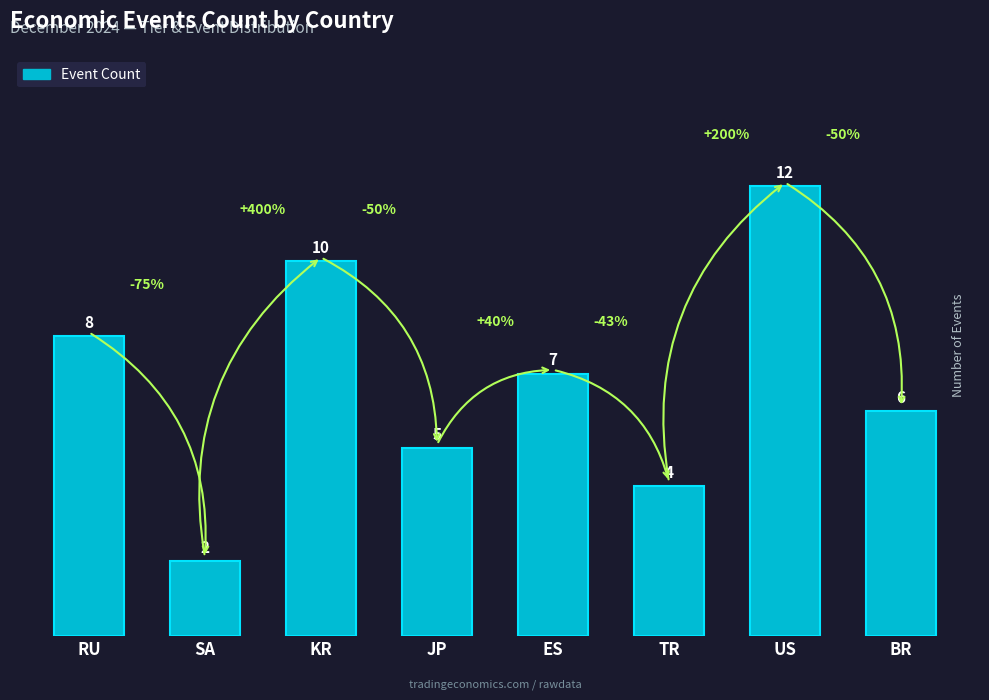

Is it true that the value at ES is 7?

True